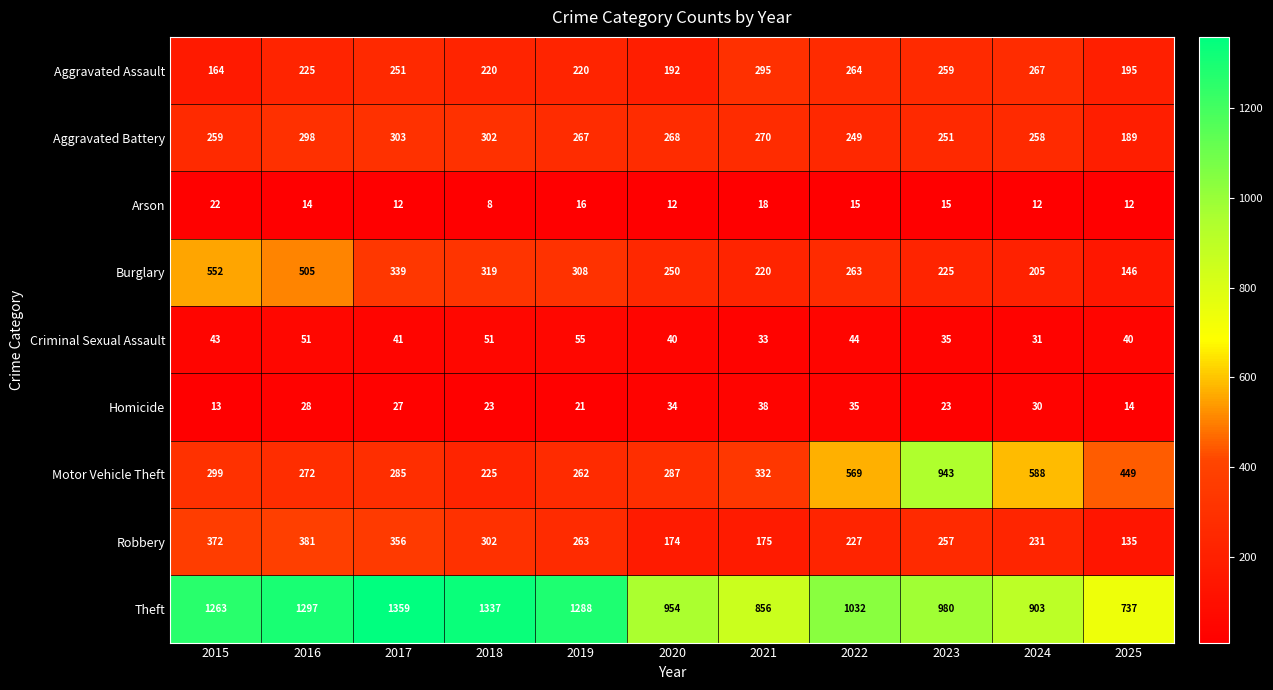

How many data points in Motor Vehicle Theft are less than 299?

5